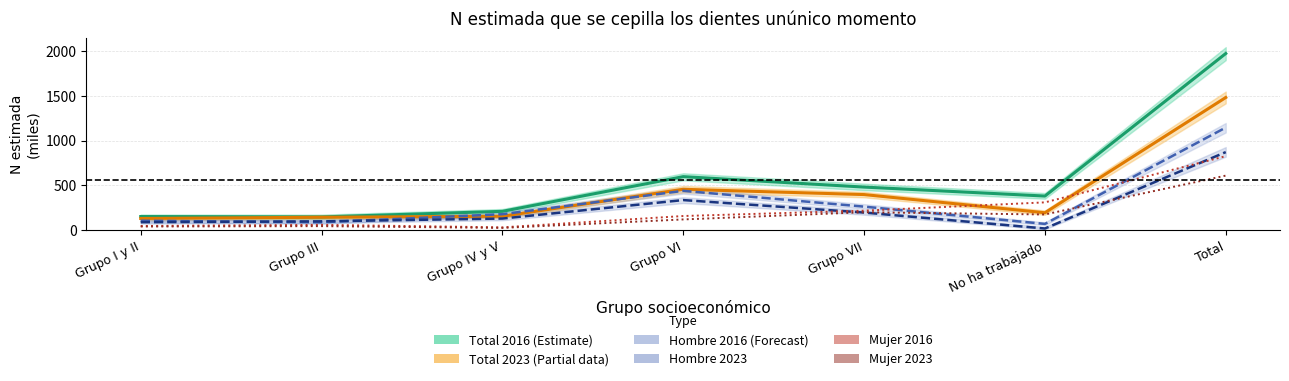

The value of Mujer 2016 at Grupo IV y V is 31.9. True or false?

True